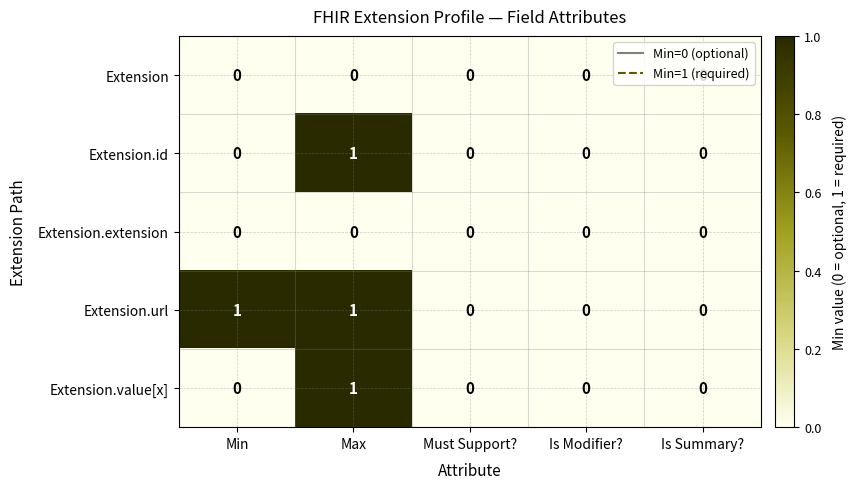

The Extension.value[x] series shows 0 at Must Support?. True or false?

True